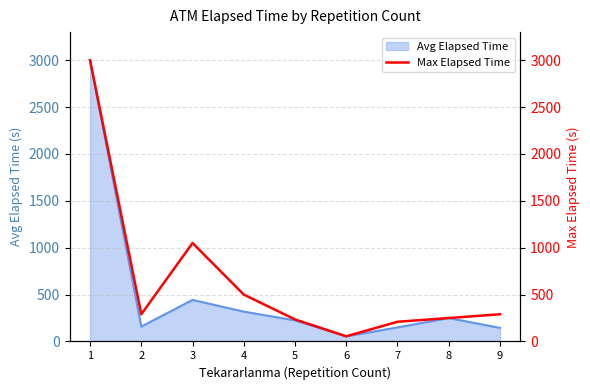

Rank the categories by value from lowest to highest.

6, 7, 5, 8, 2, 9, 4, 3, 1